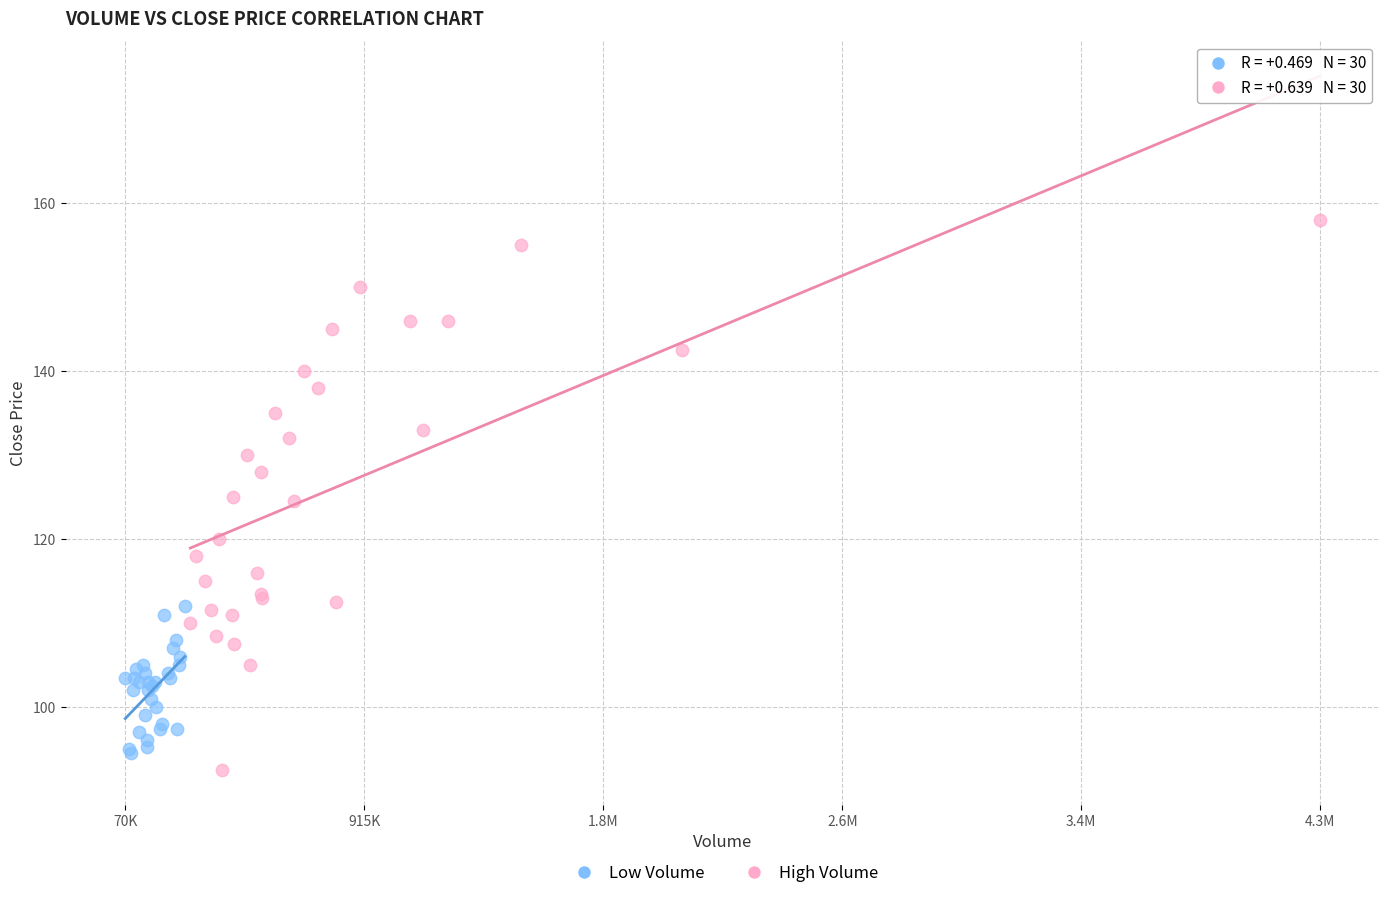

Which series contains the highest Y value?

High Volume